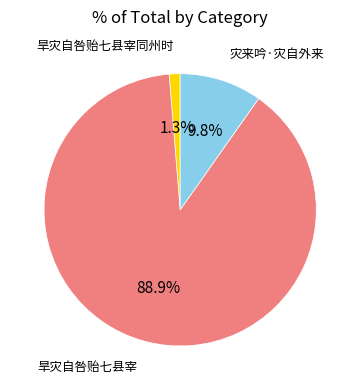

Does any single category account for the majority?

Yes